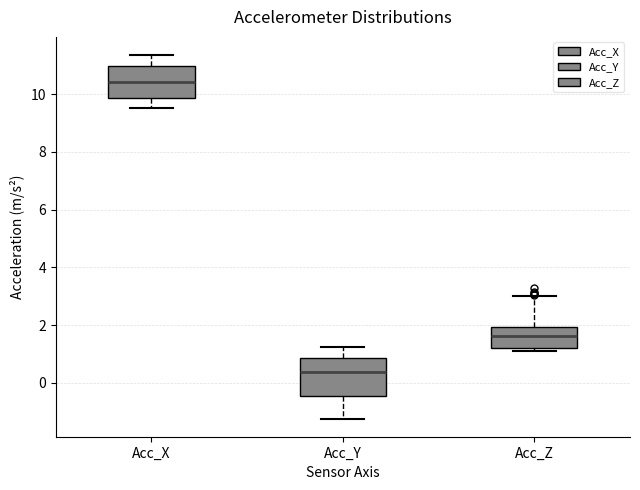

Reading left to right, read every box against the y-axis: the position of its median line, the range the box covers, and the ends of its whiskers. The values are not printed on the chart, so give them approximately, as read against the axis.

Acc_X: median 10.4, box 9.8 to 11.0, whiskers 9.6 to 11.4
Acc_Y: median 0.4, box -0.4 to 0.8, whiskers -1.2 to 1.2
Acc_Z: median 1.6, box 1.2 to 2.0, whiskers 1.0 to 3.0